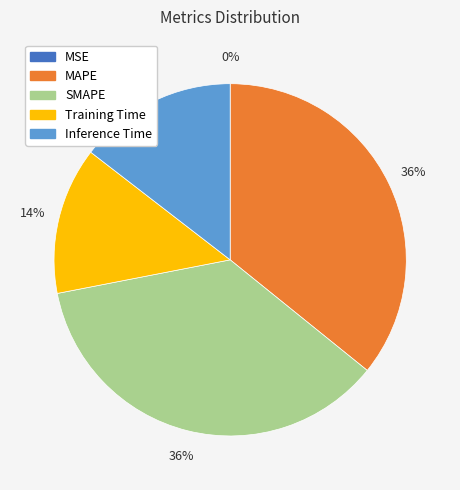

Between Training Time and Inference Time, which is larger?

Inference Time